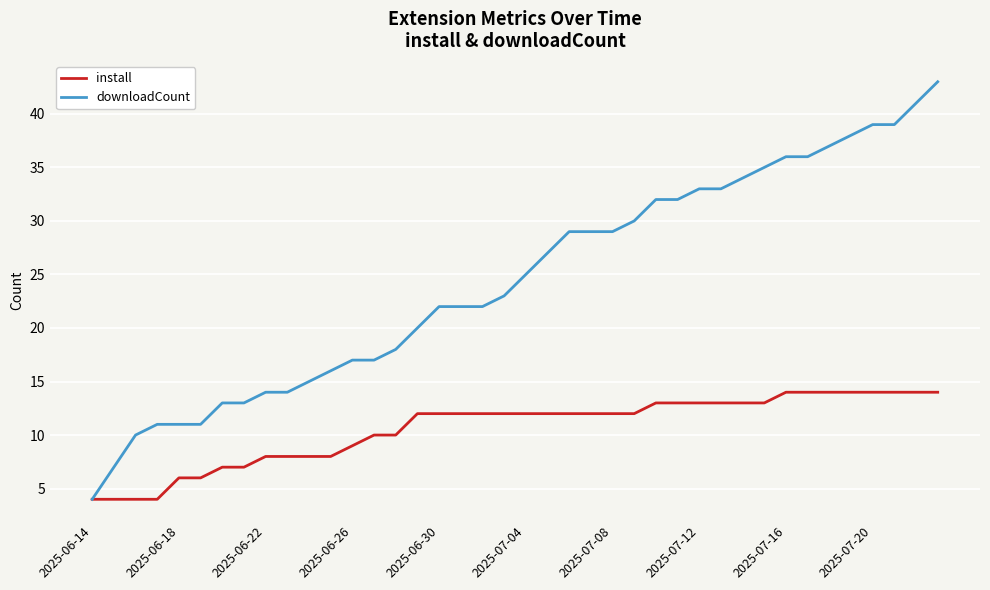

What is the smallest value displayed?

4